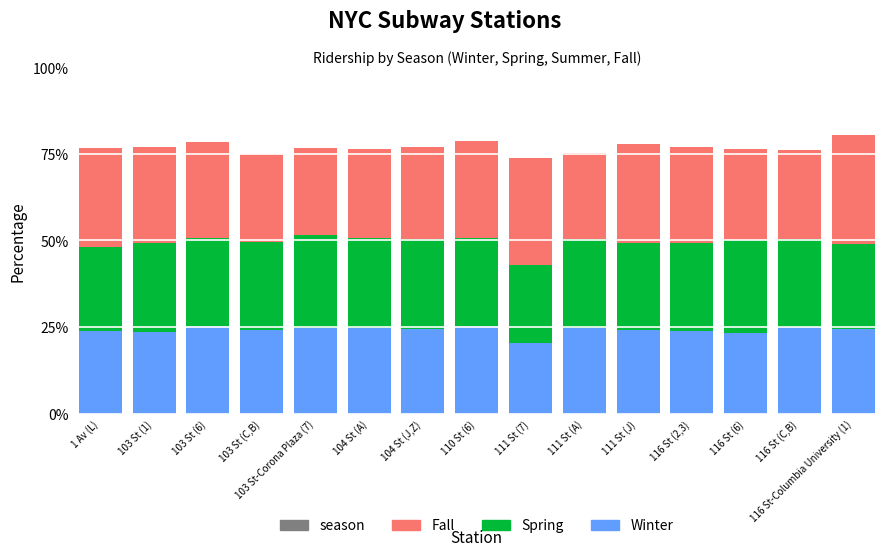

What is the total value across all series at 116 St-Columbia University (1)?

80.4